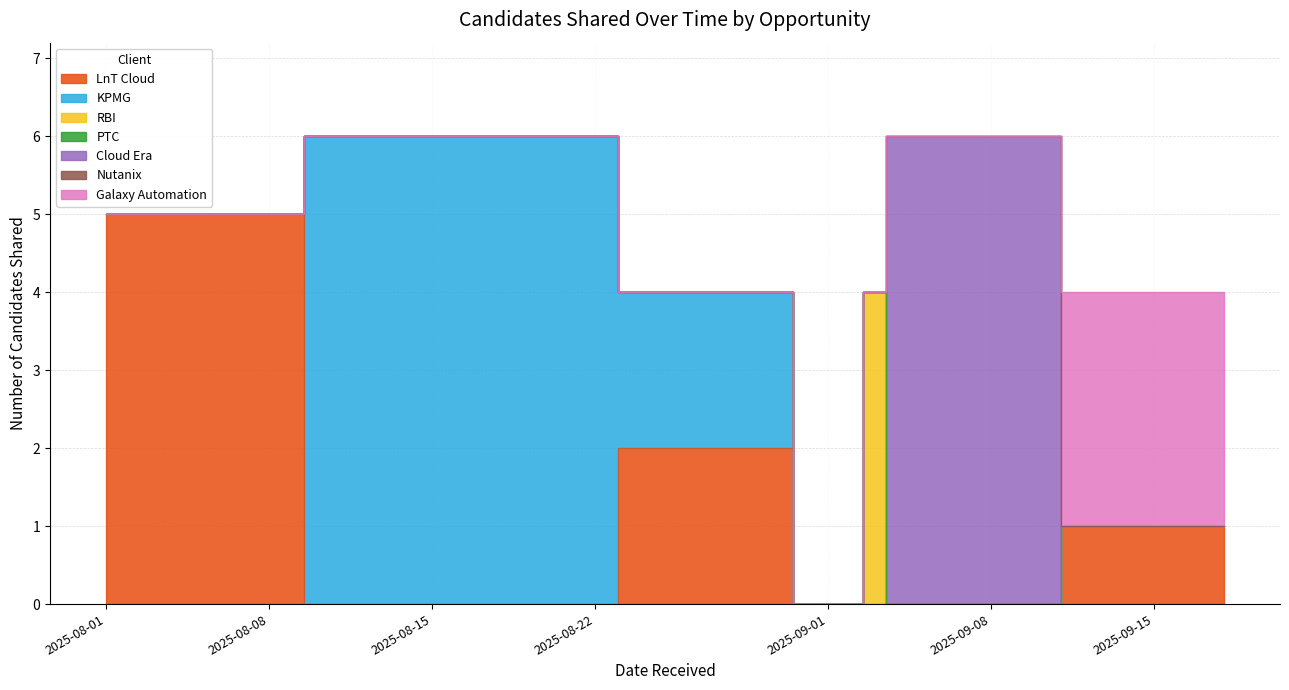

How many data points are above 2?

5